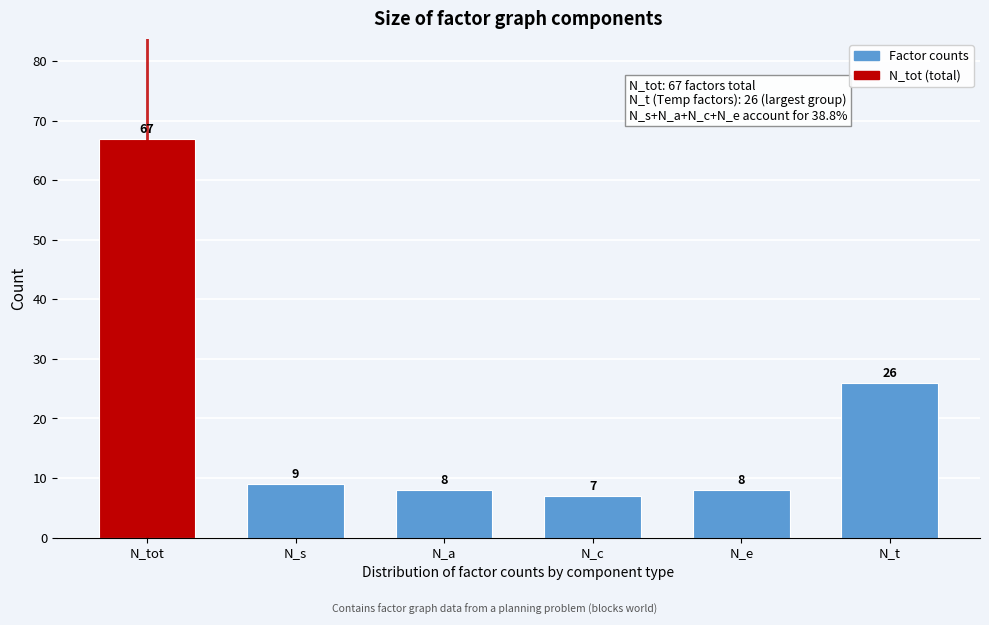

Reading left to right, what are all the values shown in this chart?

67	9	8	7	8	26